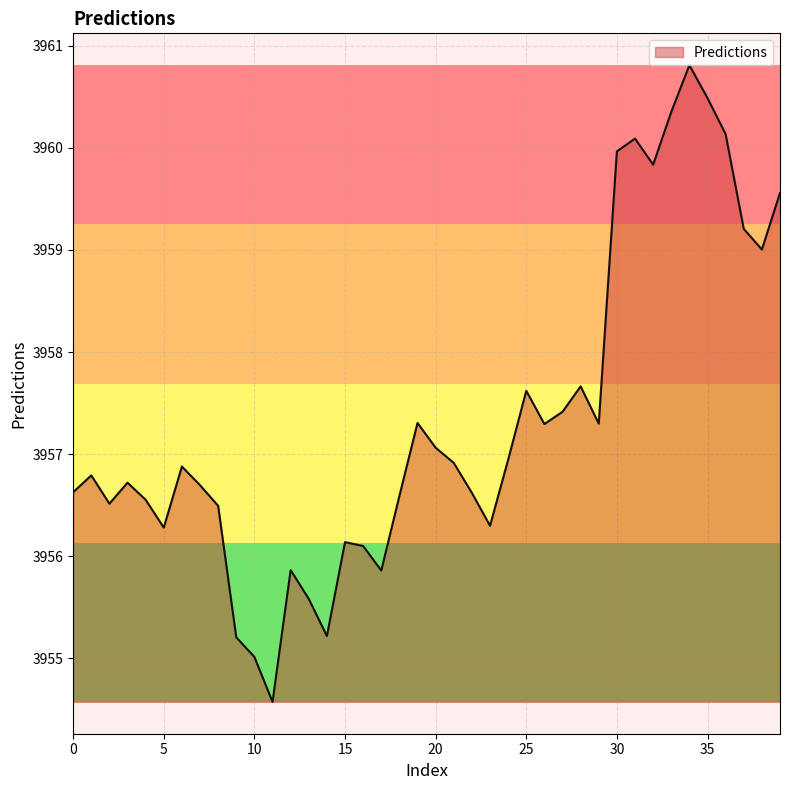

What is the minimum value shown in the chart?

3954.6